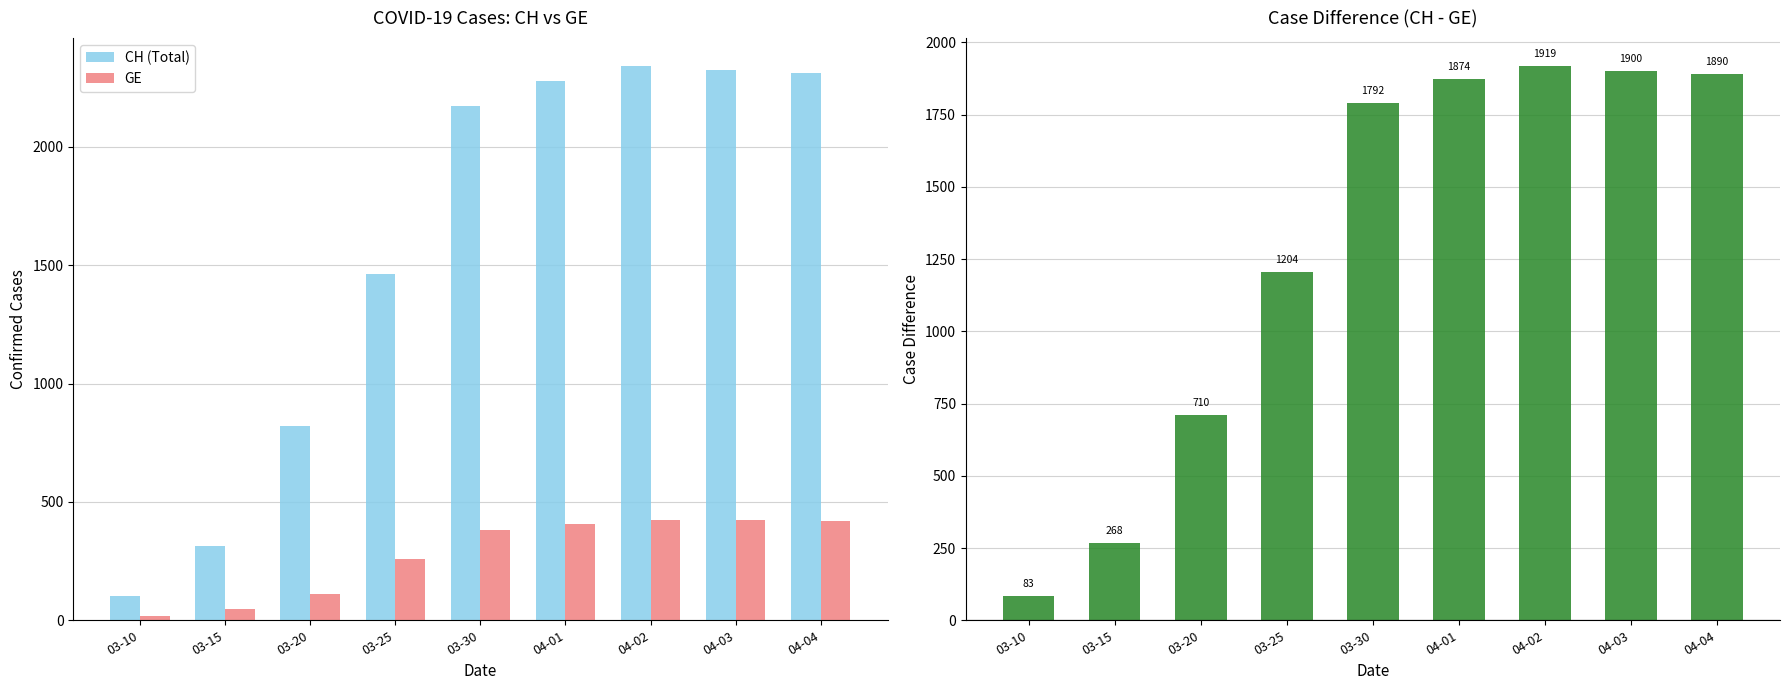

Is the value of CH (Total) at 03-25 greater than the value of GE at 03-30?

Yes